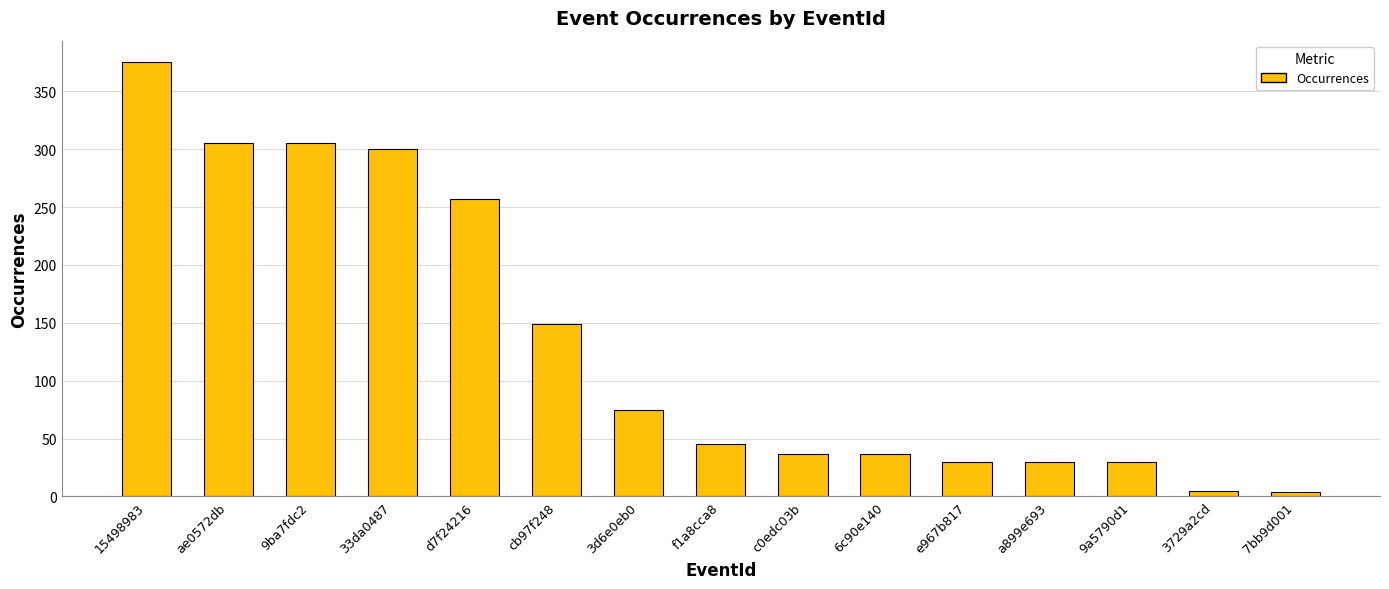

What position from the right is 3d6e0eb0?

9